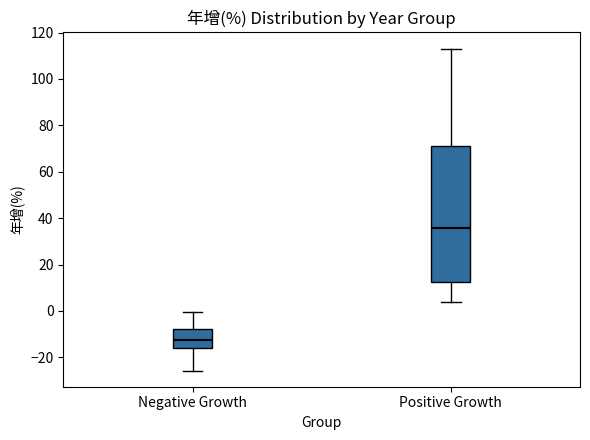

Which box has the highest median line?

Positive Growth